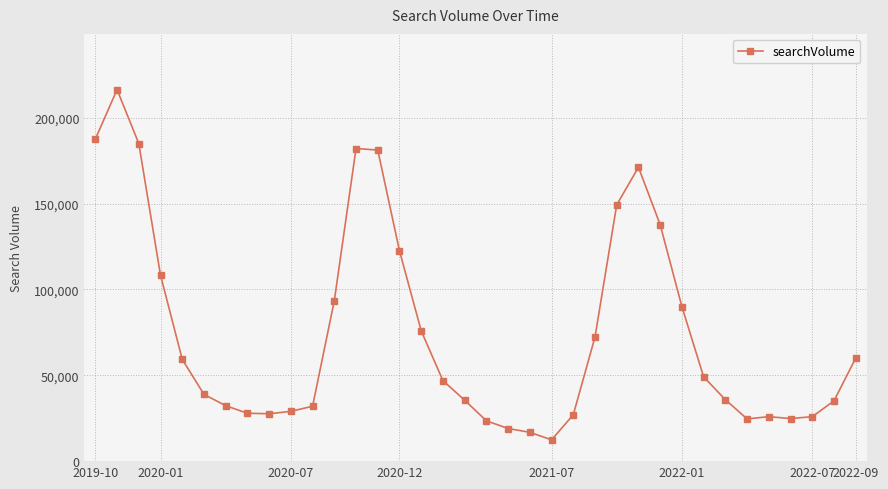

Does the chart have visible grid lines?

Yes